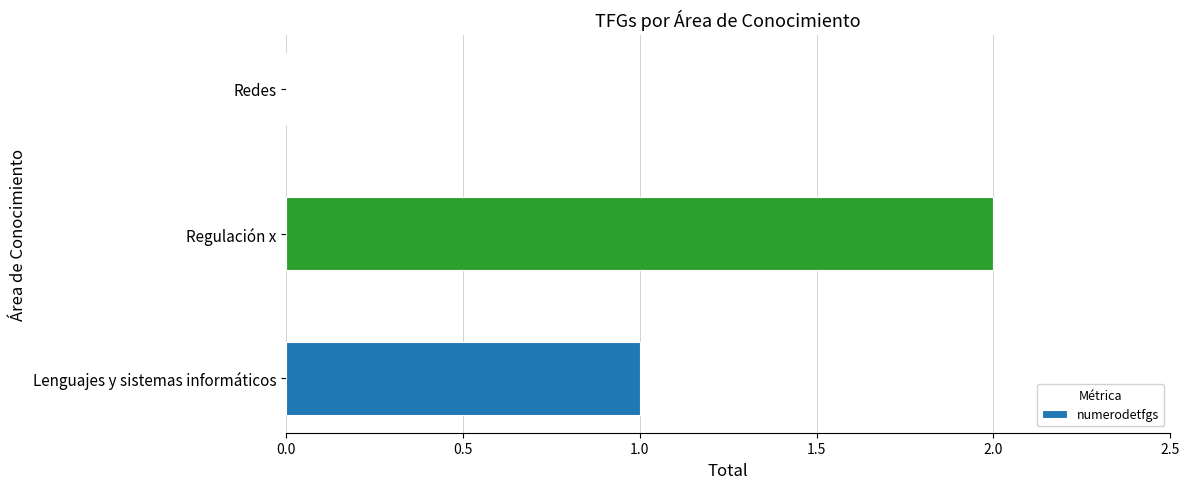

Count the values in the range 0 to 2.

3